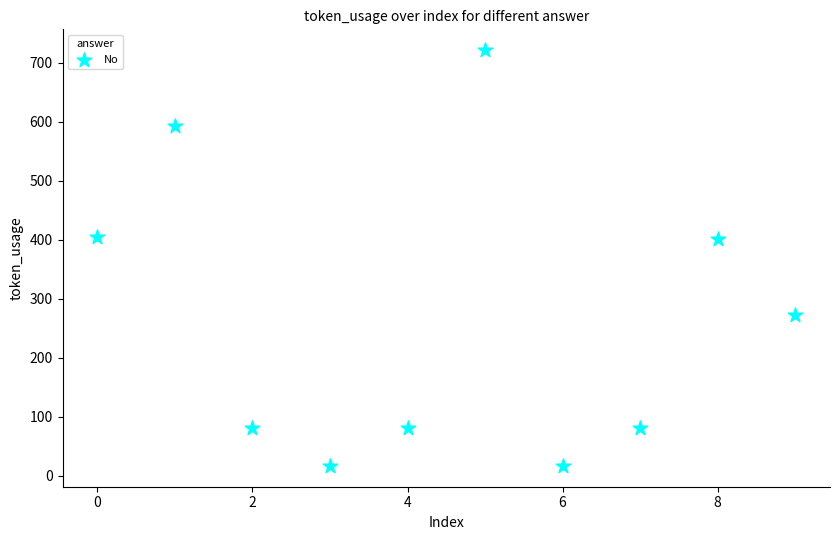

What is the average Y value?

267